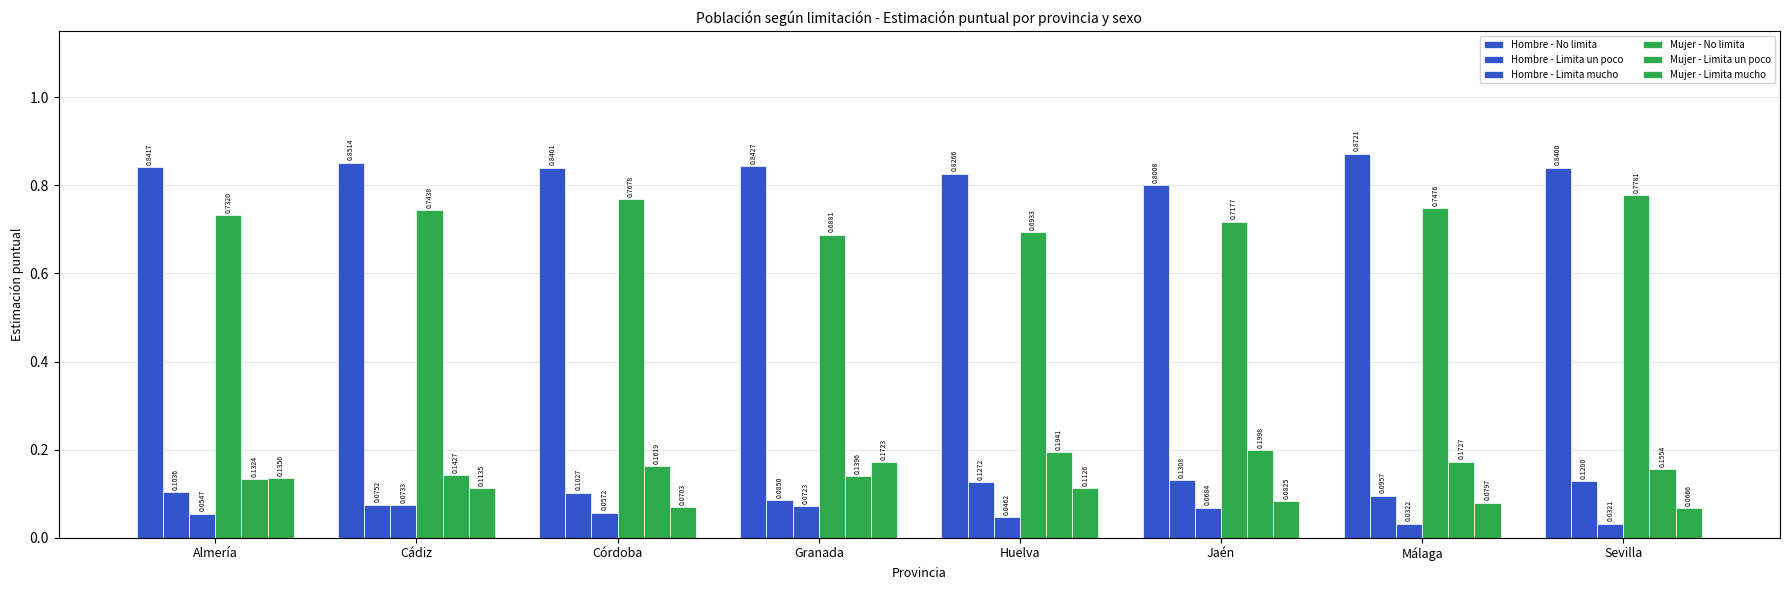

What is the difference between the maximum and minimum values in the Hombre - Limita un poco series?

0.1